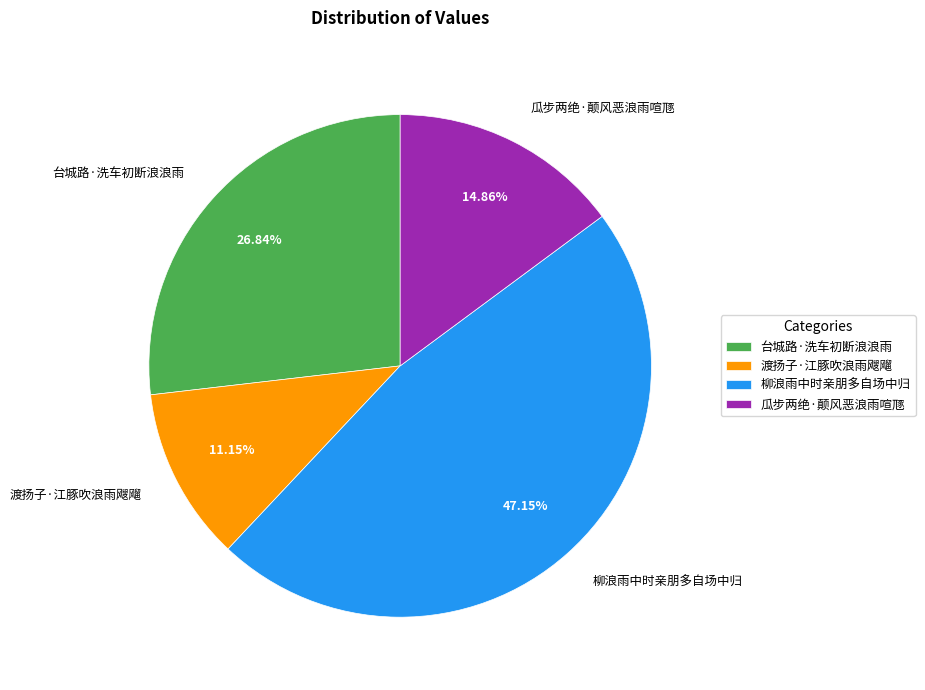

Does any single category account for the majority?

No